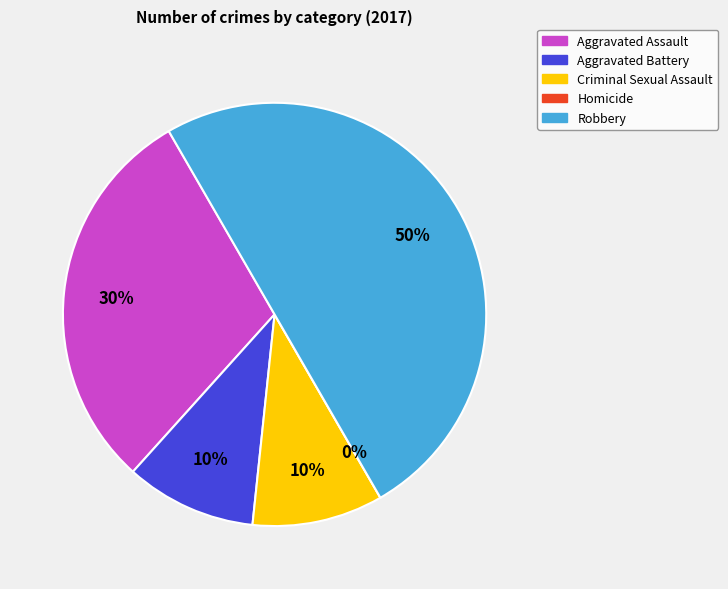

To the nearest percent, what is the combined percentage of Robbery and Aggravated Battery?

60%